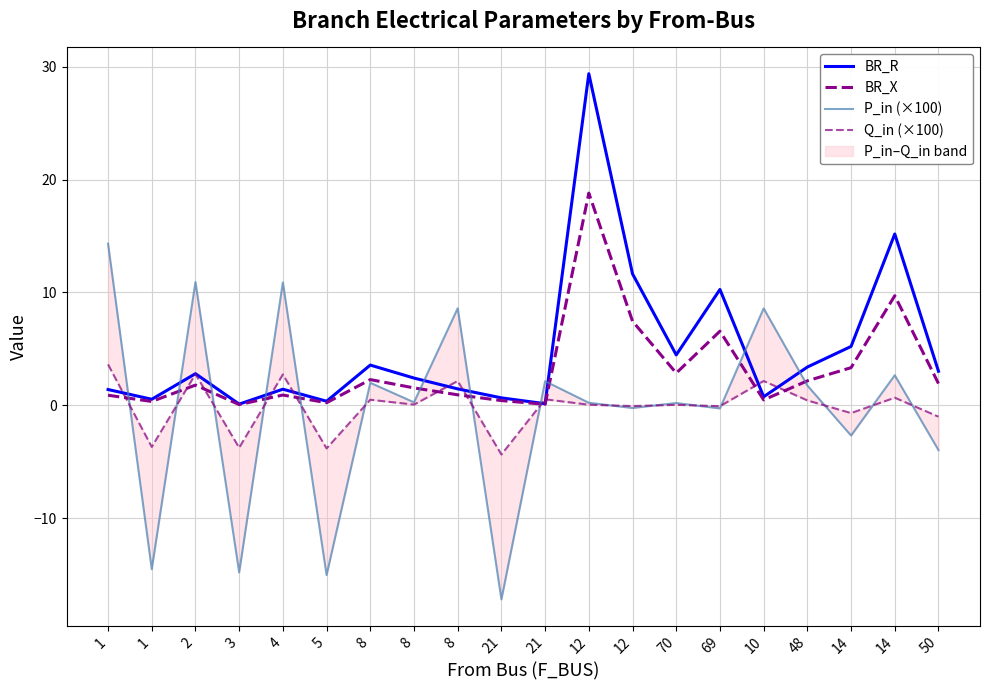

In Q_in (×100), how many points are lower than both neighbors (excluding endpoints)?

8